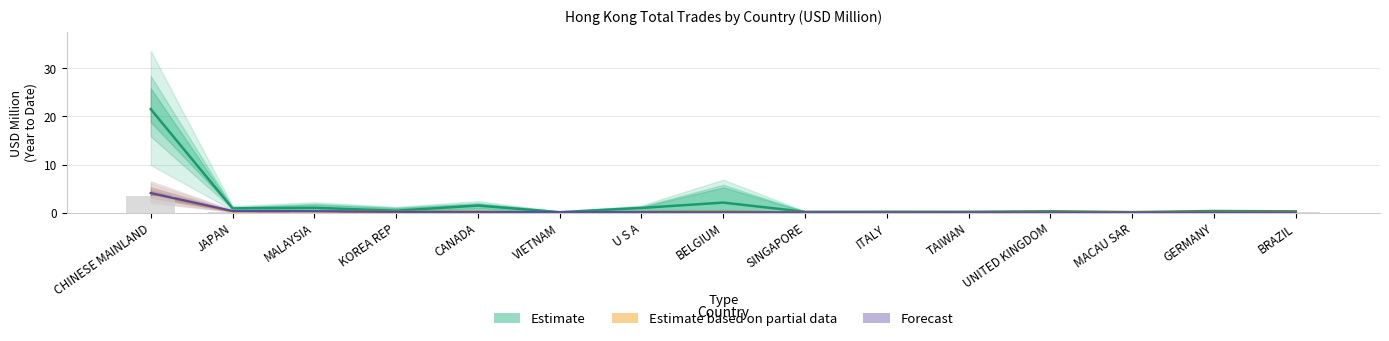

List the labels in order of 201712 value, smallest first.

VIETNAM, MACAU SAR, SINGAPORE, TAIWAN, ITALY, BRAZIL, UNITED KINGDOM, GERMANY, KOREA REP, JAPAN, U S A, MALAYSIA, CANADA, BELGIUM, CHINESE MAINLAND